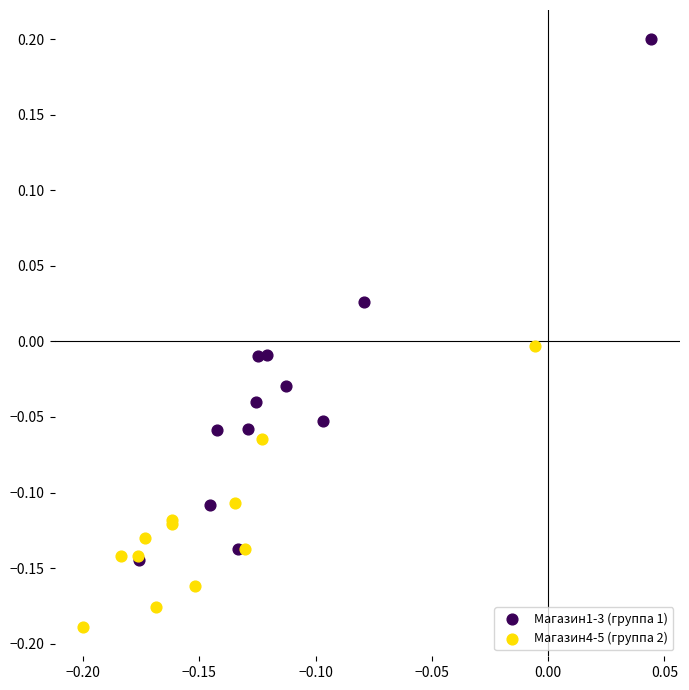

Which series has the largest Y range (max minus min)?

Магазин1-3 (группа 1)